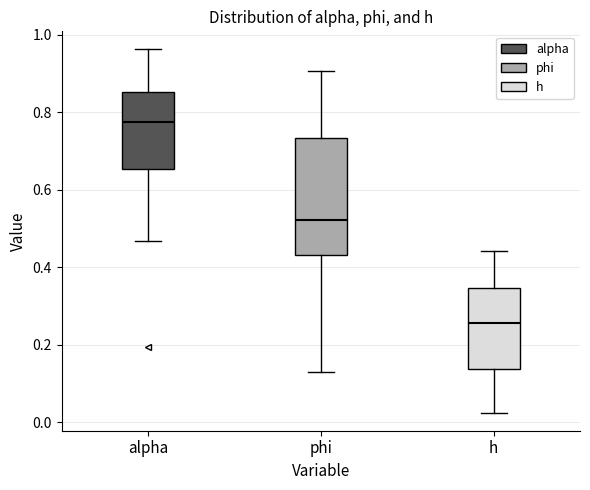

Reading left to right, read every box against the y-axis: the position of its median line, the range the box covers, and the ends of its whiskers. The values are not printed on the chart, so give them approximately, as read against the axis.

alpha: median 0.78, box 0.66 to 0.86, whiskers 0.46 to 0.96
phi: median 0.52, box 0.44 to 0.74, whiskers 0.12 to 0.90
h: median 0.26, box 0.14 to 0.34, whiskers 0.02 to 0.44